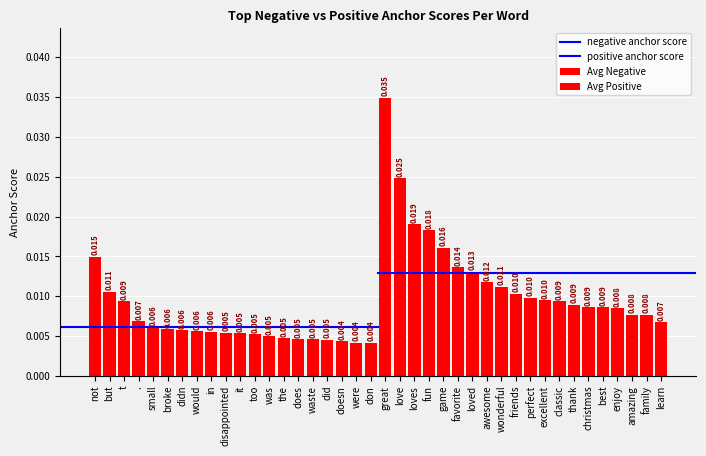

Count the positive anchor score values in the range 0 to 1.

20